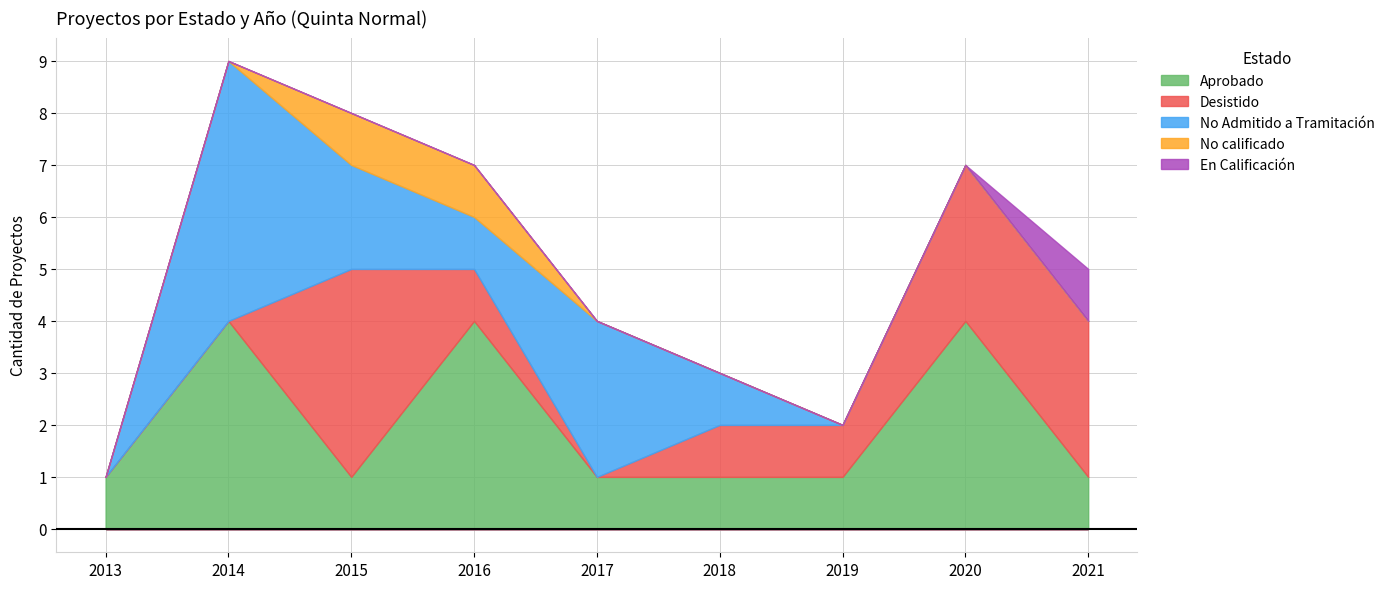

At which label does No calificado reach its minimum?

2013